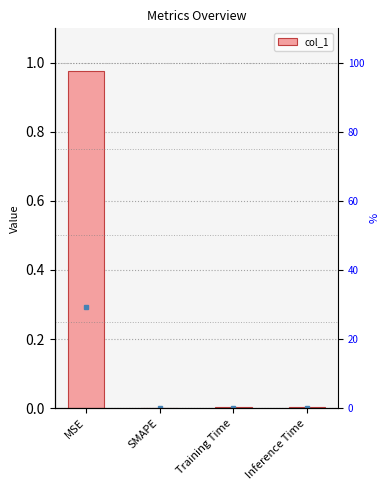

Which label corresponds to the smallest value in the chart?

SMAPE